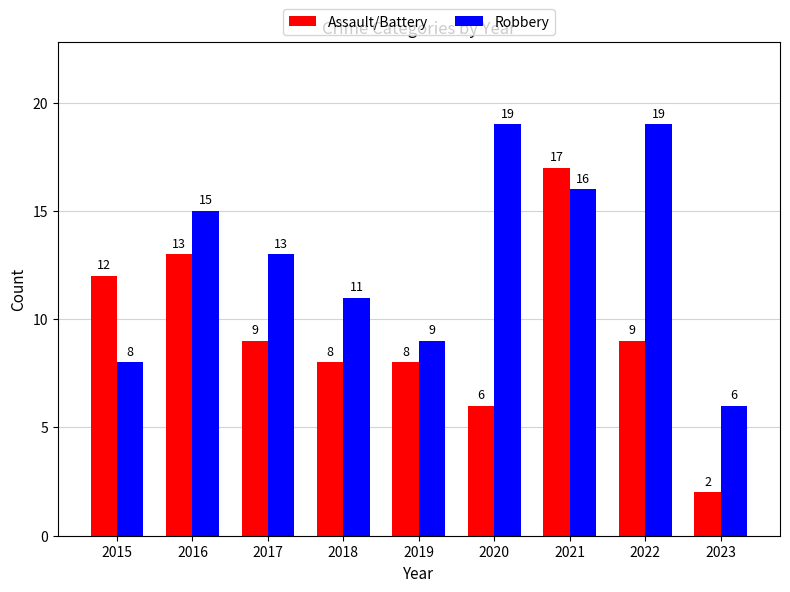

How many categories are shown in the chart?

9